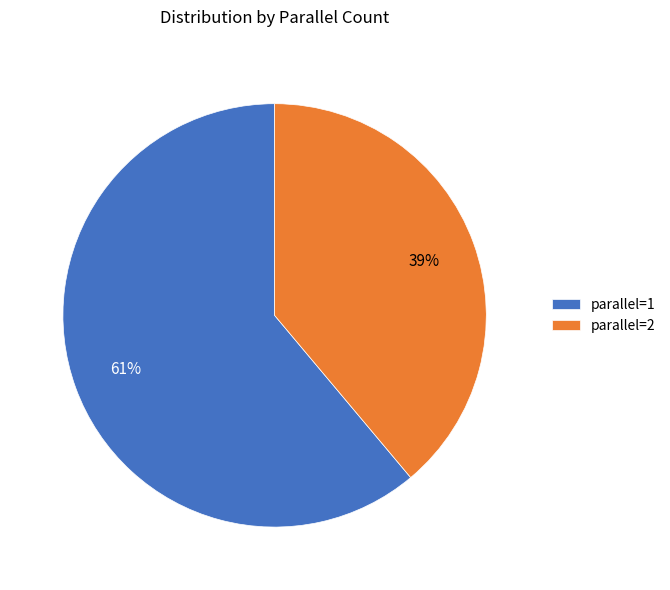

Which category has the biggest portion of the pie?

parallel=1